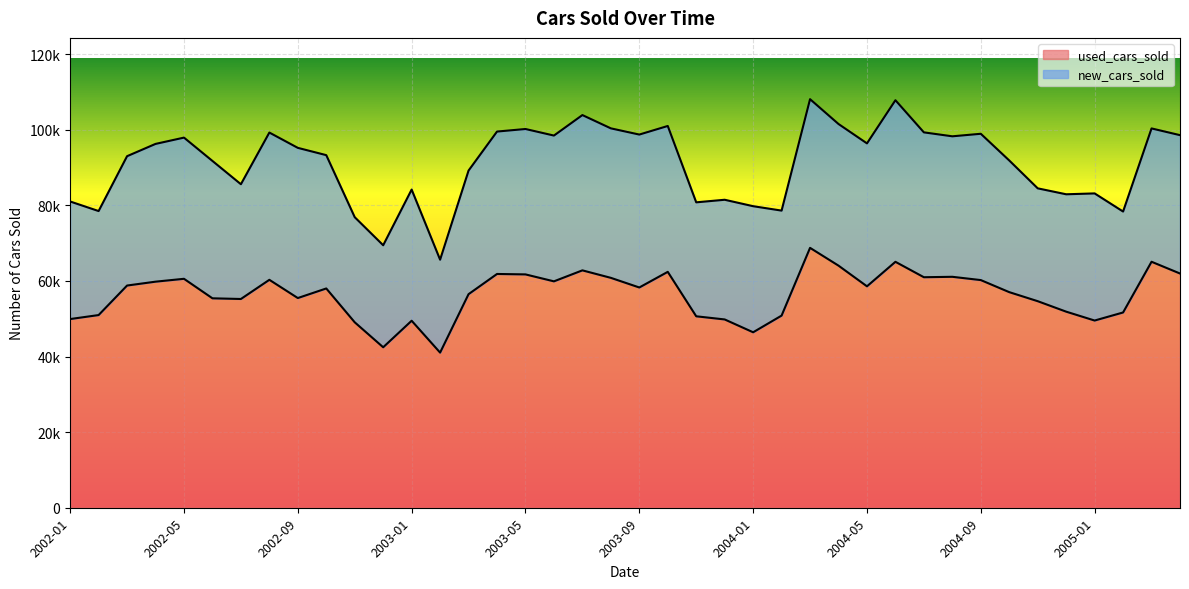

What is the difference between the second highest and minimum values?

24040